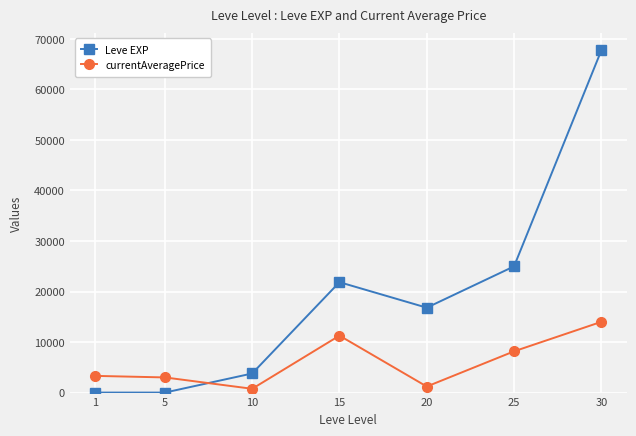

True or false: Leve EXP and currentAveragePrice intersect in this chart.

True